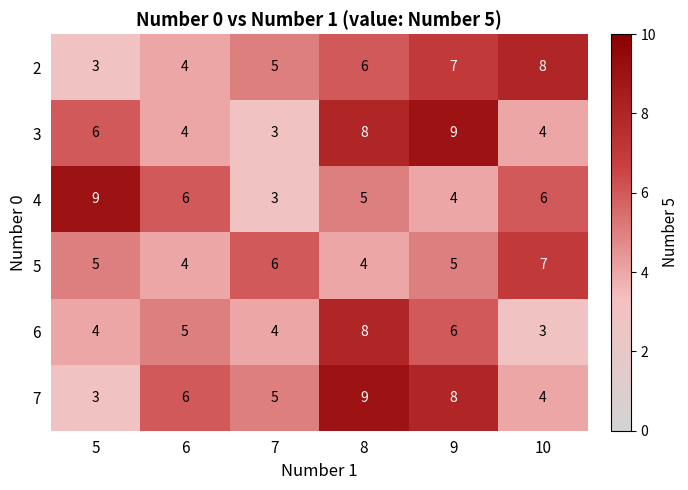

What is the difference between the highest and lowest values at 10?

5